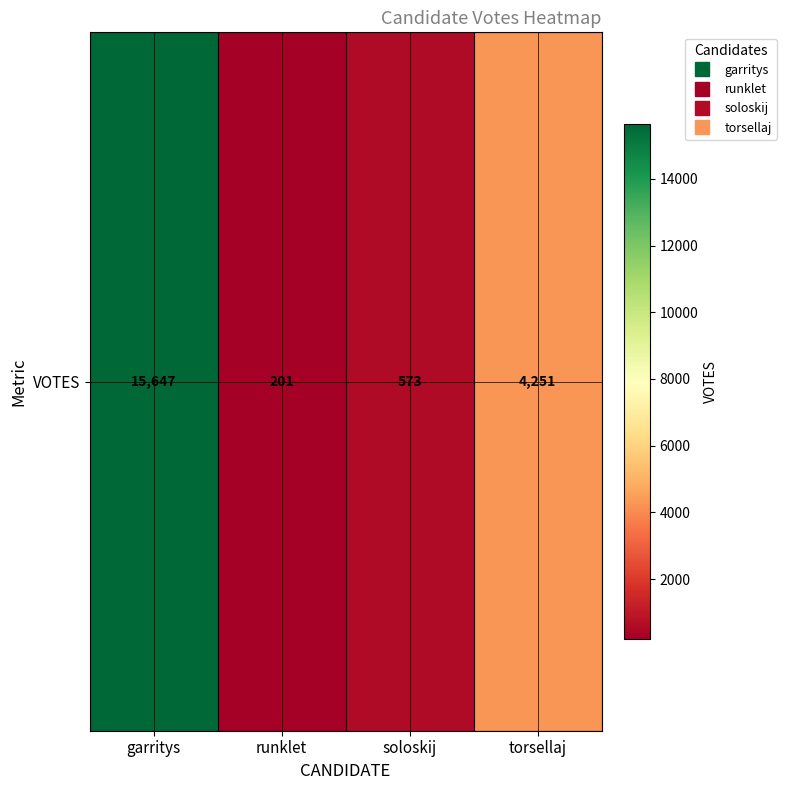

What is the minimum value shown in the chart?

201